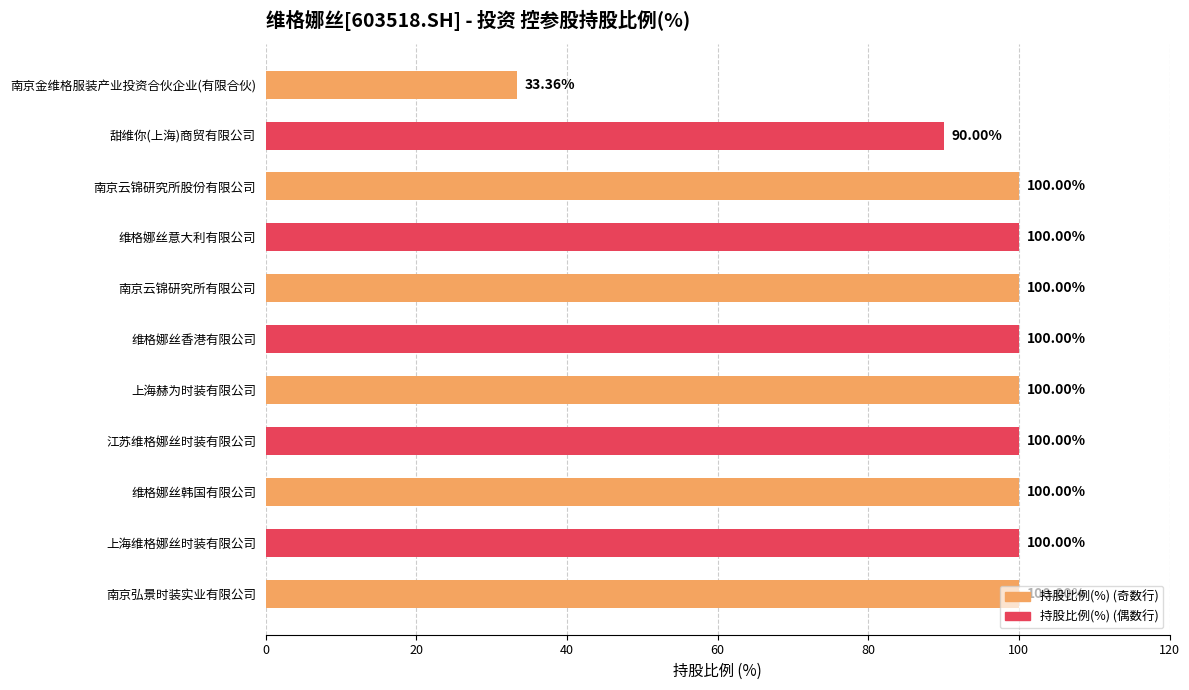

What is the change in value from 江苏维格娜丝时装有限公司 to 南京金维格服装产业投资合伙企业(有限合伙)?

-66.6